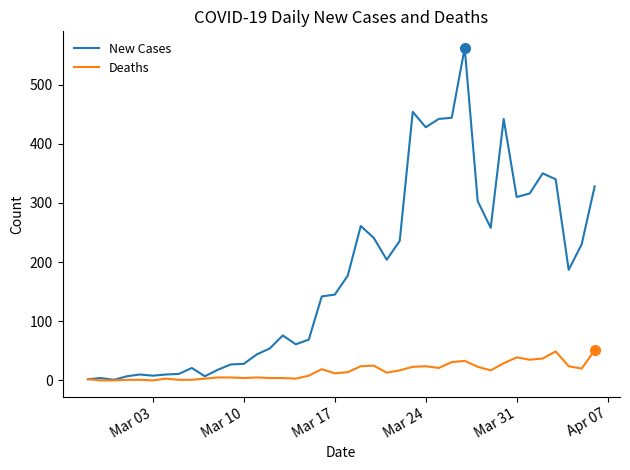

Rank the series by their average value, from lowest to highest.

Deaths, New Cases